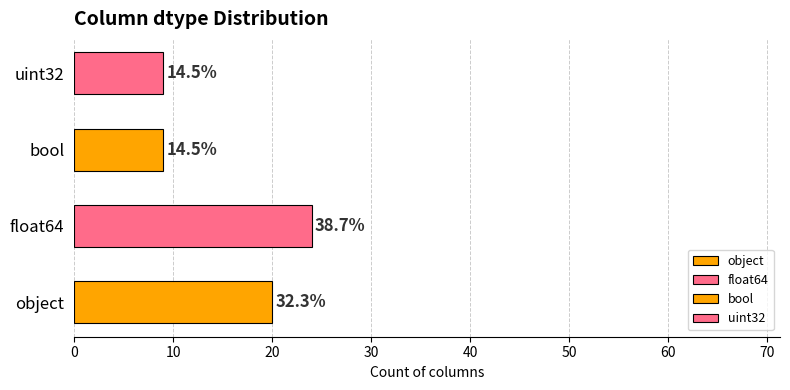

Are the bars horizontal?

Yes